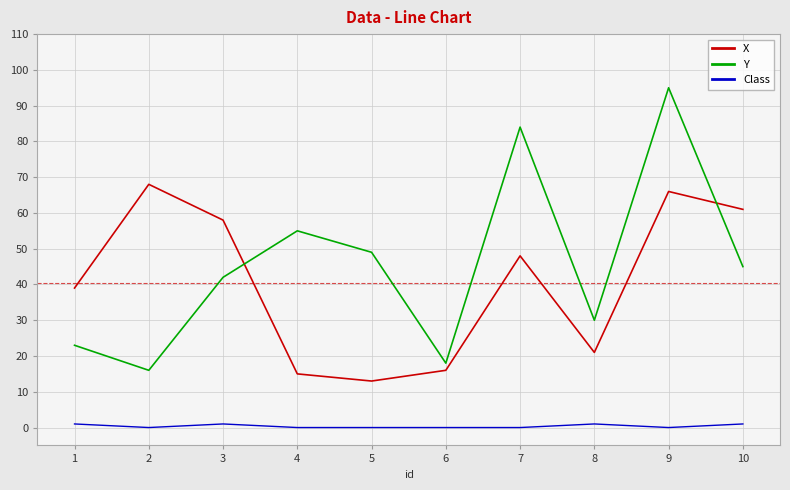

At which category does Class reach its first local peak?

3